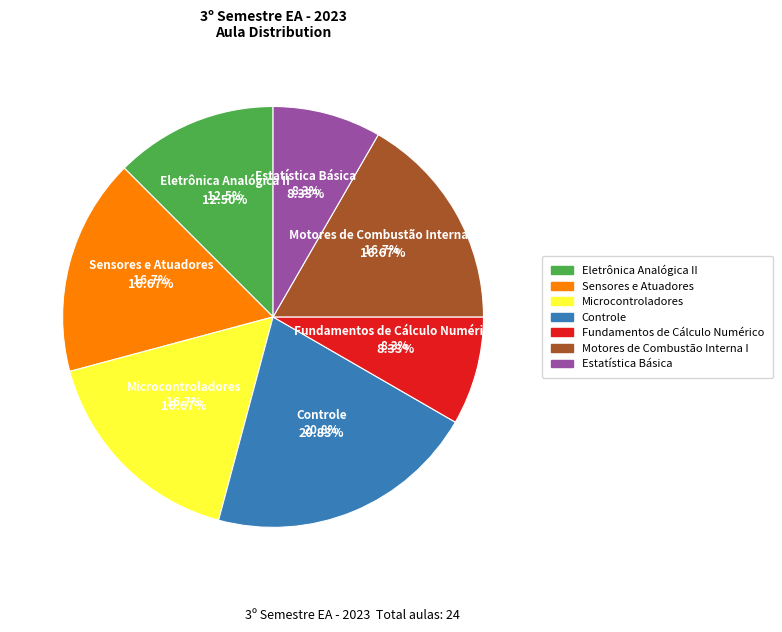

Does Microcontroladores account for over 50% of the chart?

No